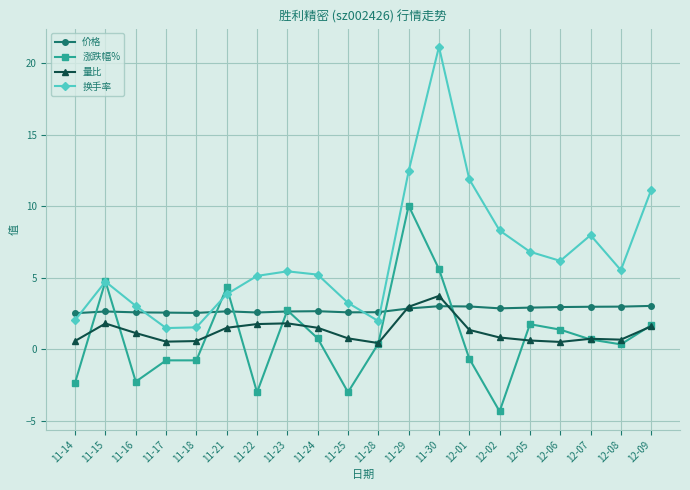

How many values in the 量比 series exceed 1?

10